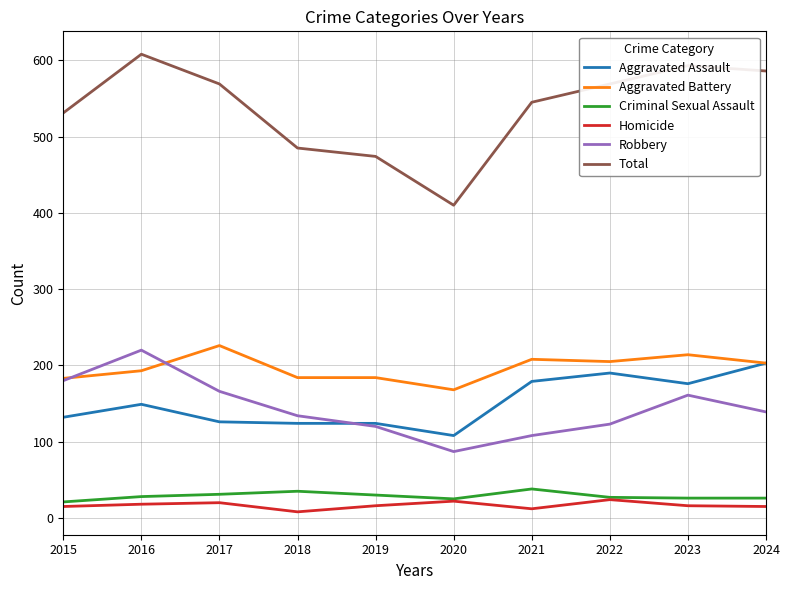

What is the maximum value for Robbery?

220